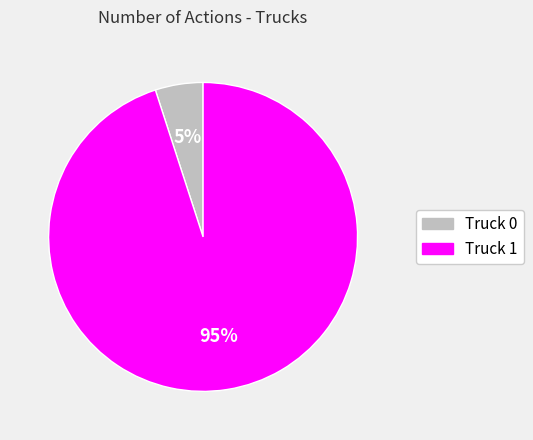

To the nearest percent, what percentage of the pie is Truck 0?

5%